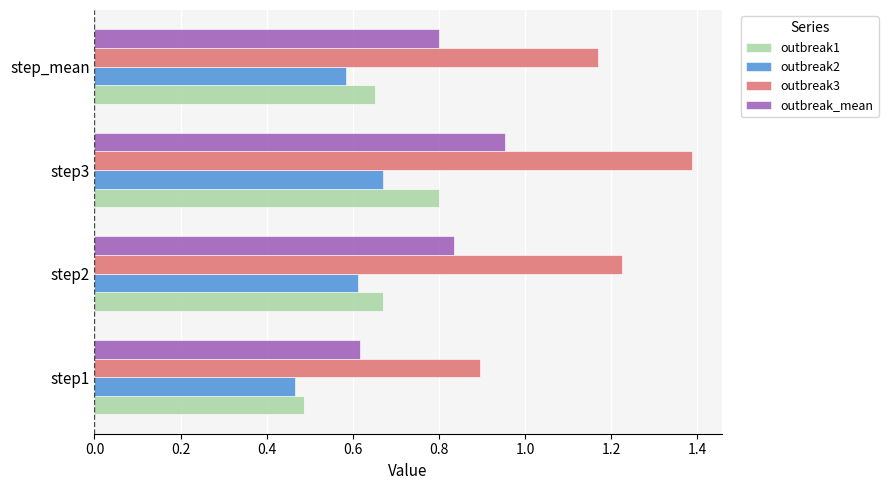

Count the outbreak2 values in the range 0 to 1.

4